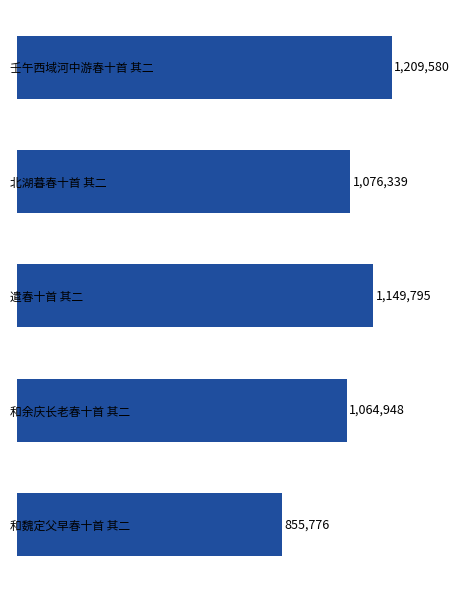

List the labels in order of value, smallest first.

和魏定父早春十首 其二, 和余庆长老春十首 其二, 北湖暮春十首 其二, 遣春十首 其二, 壬午西域河中游春十首 其二